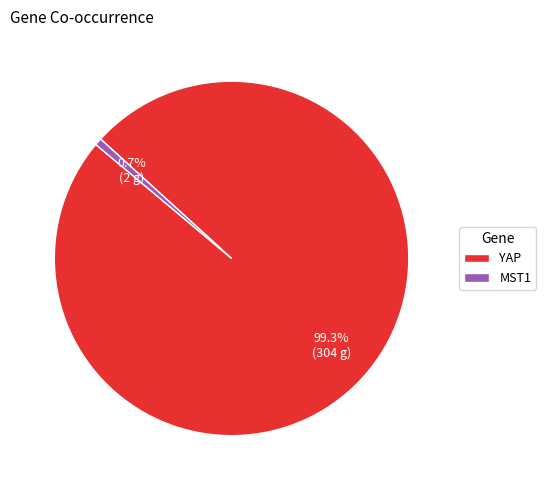

To the nearest percent, what percentage of the pie is YAP?

99%